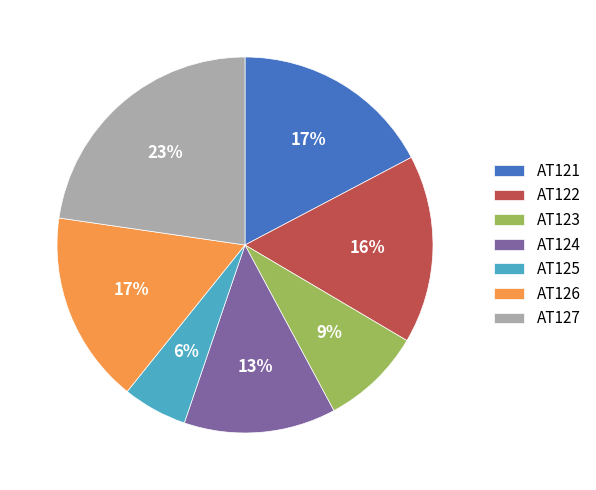

Does AT124 account for over 50% of the chart?

No